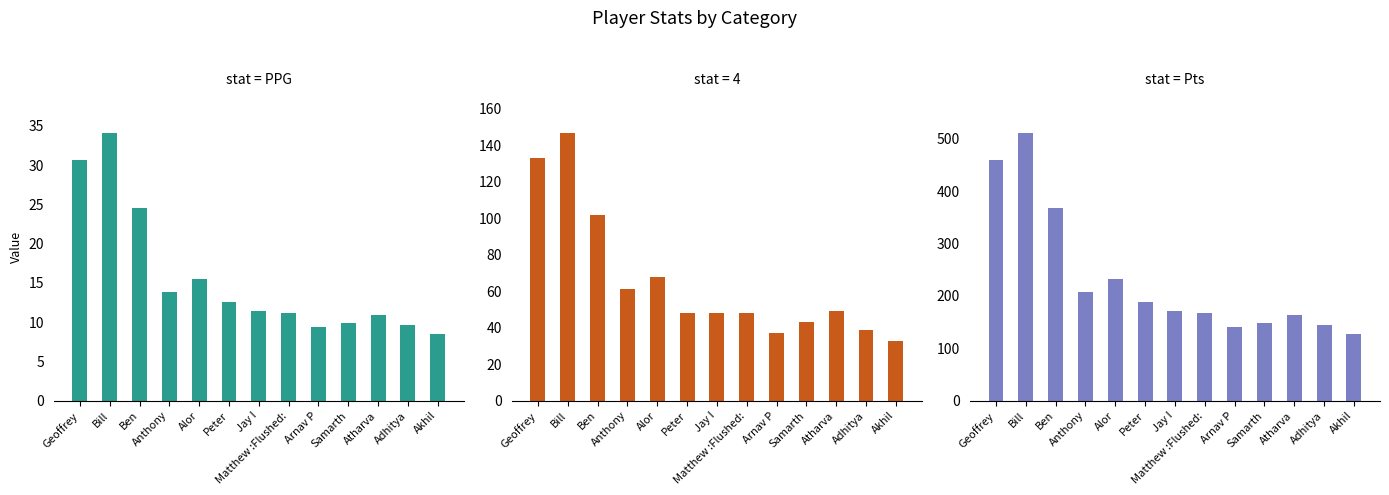

Where is Pts nearest to the value 320?

Ben